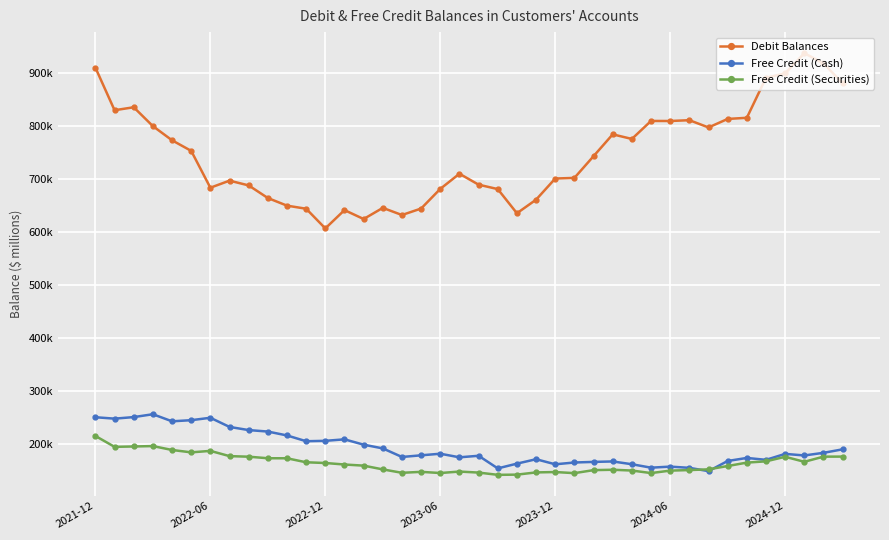

True or false: Debit Balances and Free Credit (Cash) cross at least once.

False